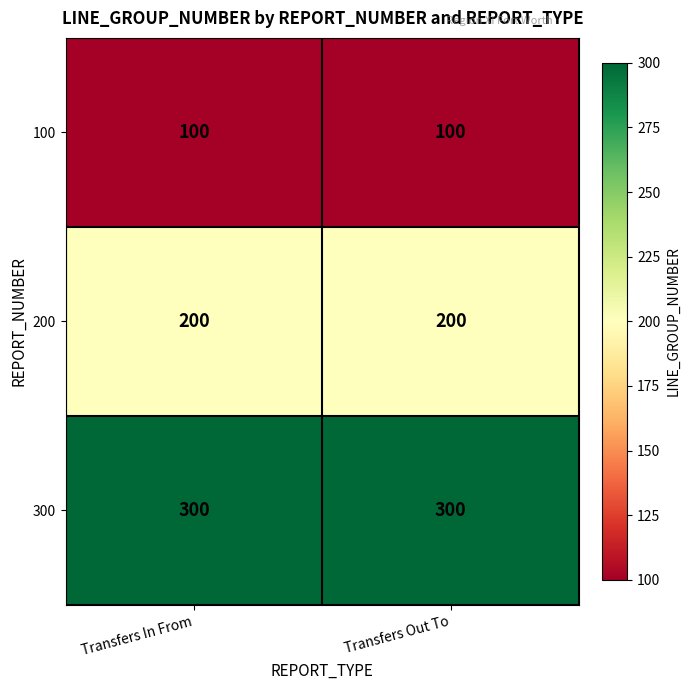

What is the greatest value displayed?

300